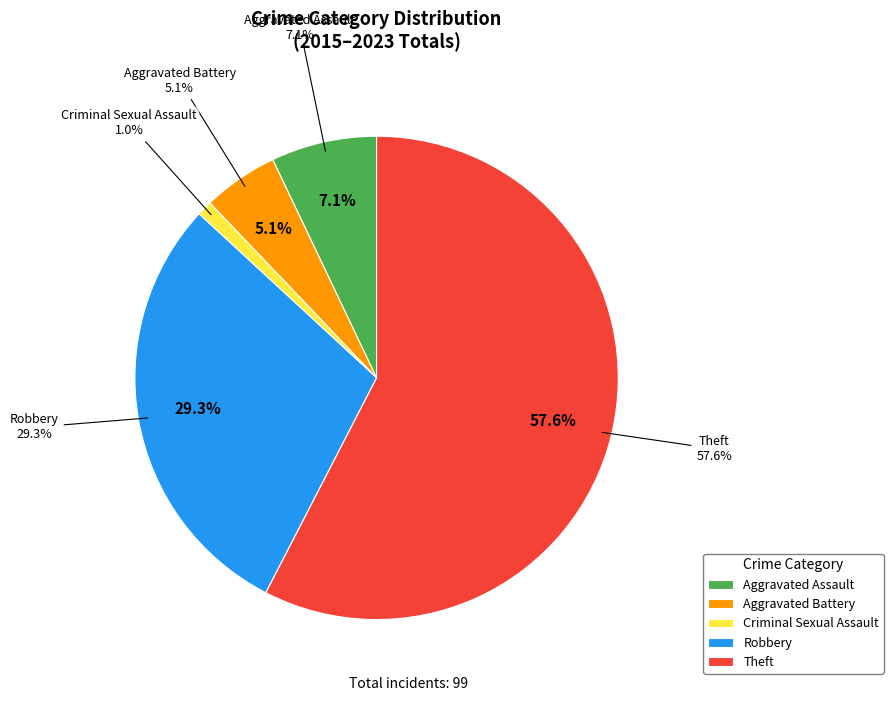

Which category accounts for the majority?

Theft